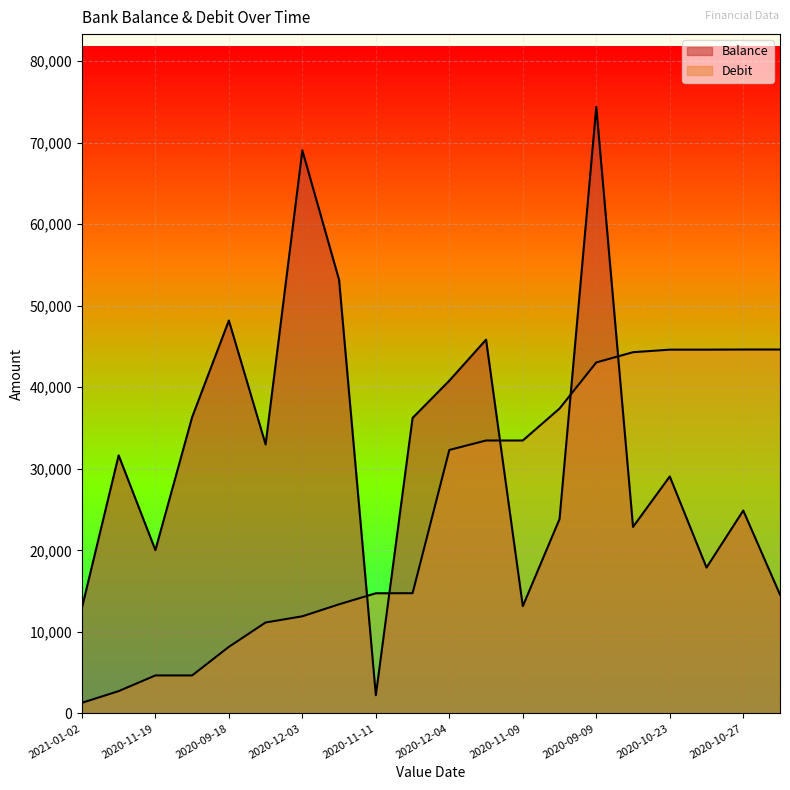

What are all the series names shown in the legend?

Balance, Debit